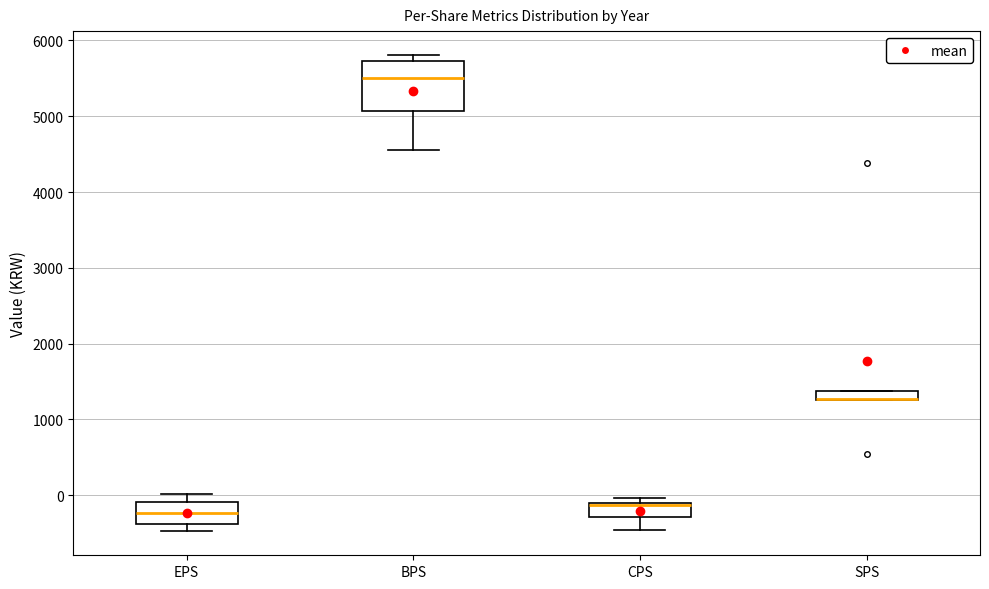

Which box is the tallest, from its lower edge to its upper edge?

BPS